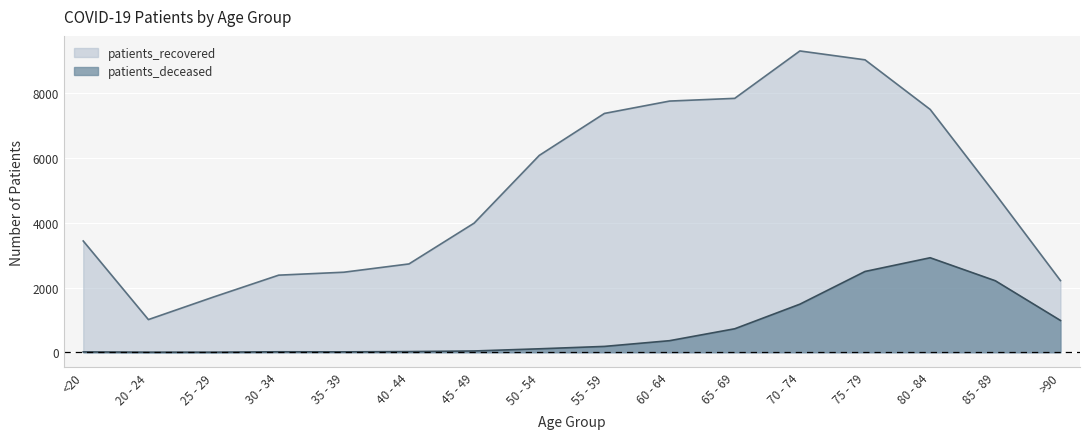

Between 70 - 74 and 25 - 29, which is larger?

70 - 74